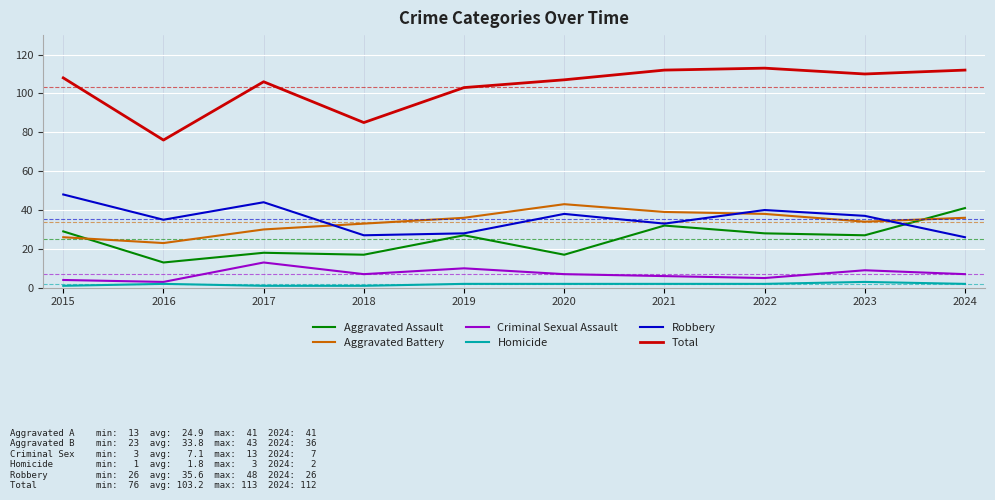

What are all the series names shown in the legend?

Aggravated Assault, Aggravated Battery, Criminal Sexual Assault, Homicide, Robbery, Total